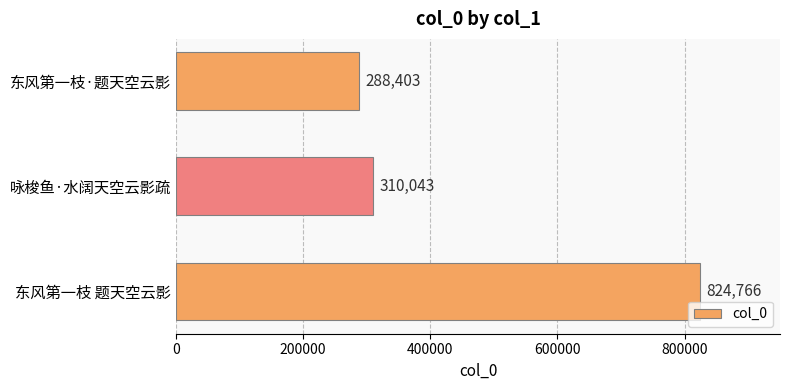

Rank the categories by value from highest to lowest.

东风第一枝 题天空云影, 咏梭鱼·水阔天空云影疏, 东风第一枝·题天空云影